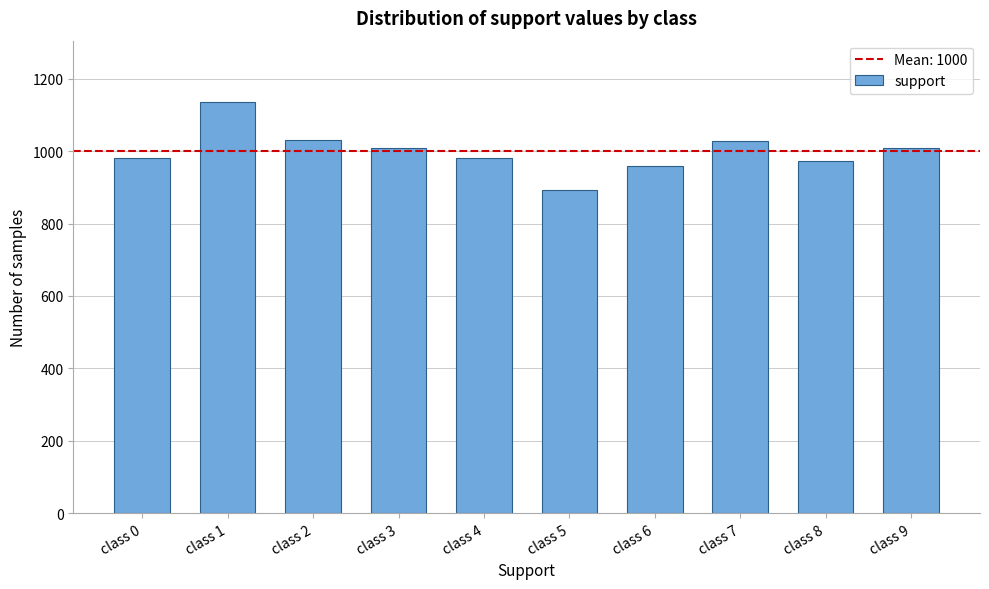

What is the sum of the values at class 2 and class 3?

2042